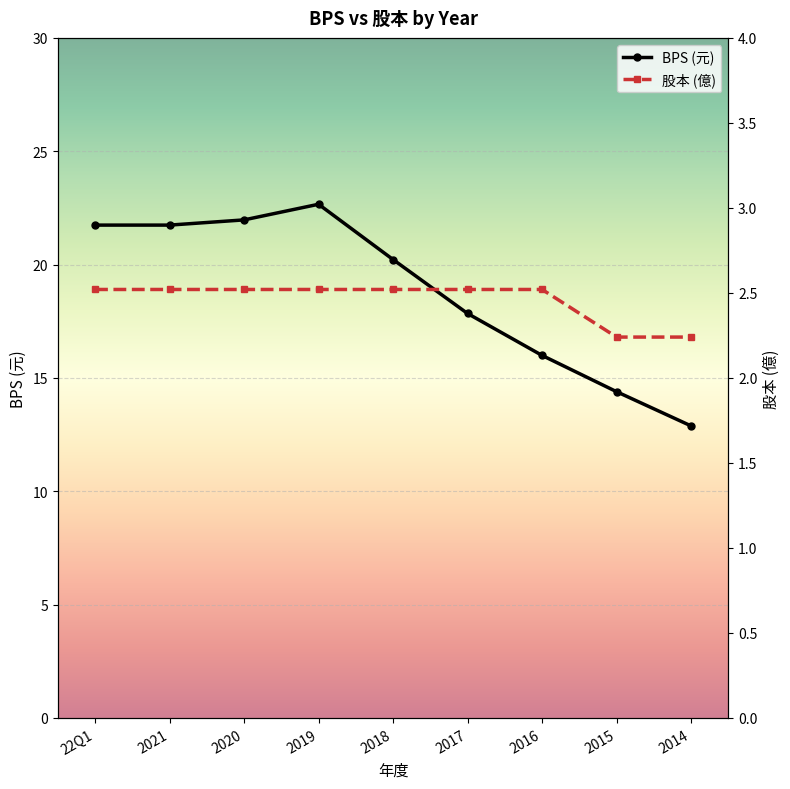

Between 2020 and 2015, which series saw the biggest shift?

BPS (元)